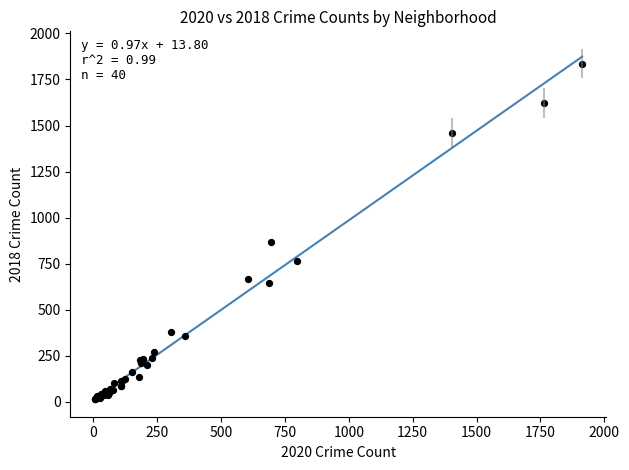

What Y value in the scatter plot is closest to 925?

866